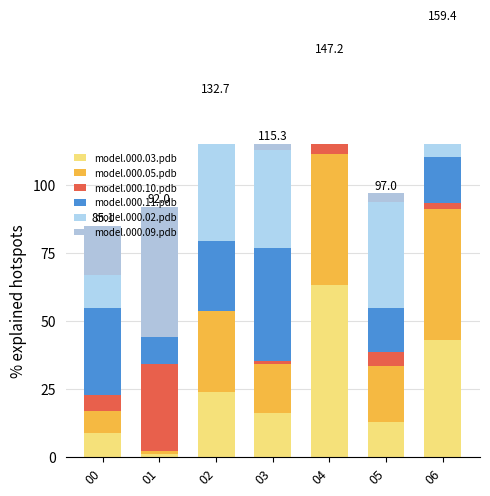

List the series in order of their peak value, lowest first.

model.000.10.pdb, model.000.11.pdb, model.000.09.pdb, model.000.05.pdb, model.000.02.pdb, model.000.03.pdb